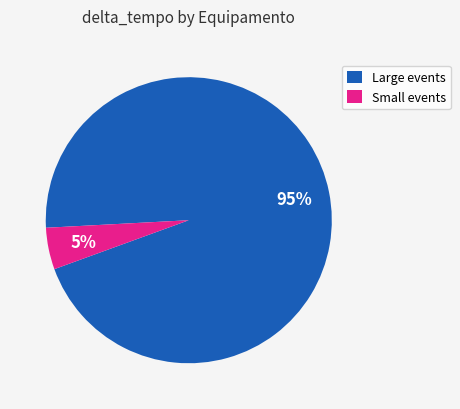

How many slices are in this pie chart?

2